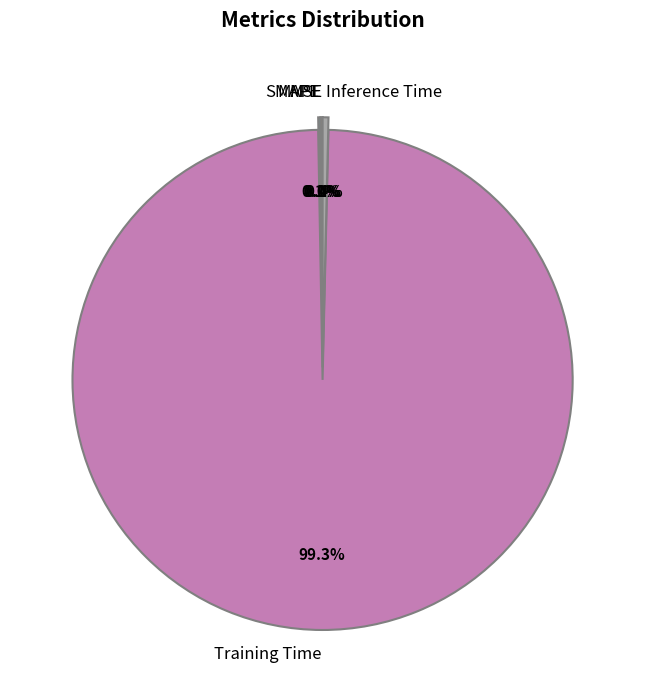

Between Inference Time and Training Time, which is larger?

Training Time